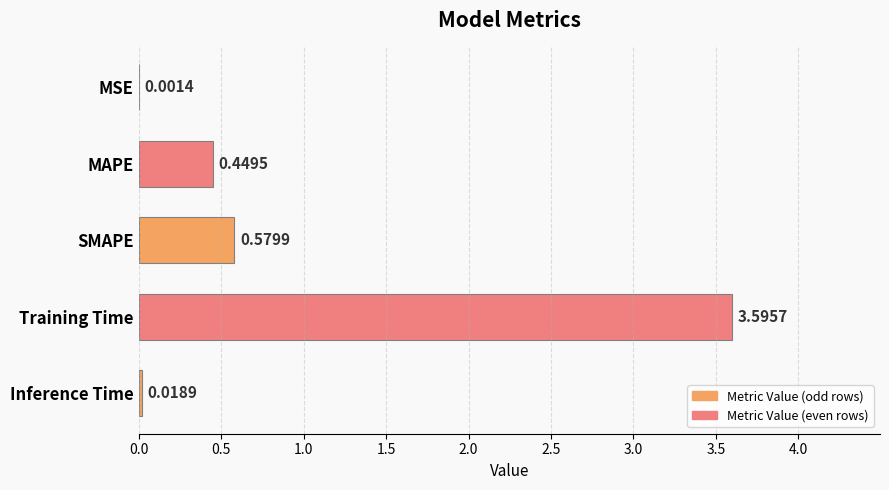

At which label is the value closest to 1?

SMAPE